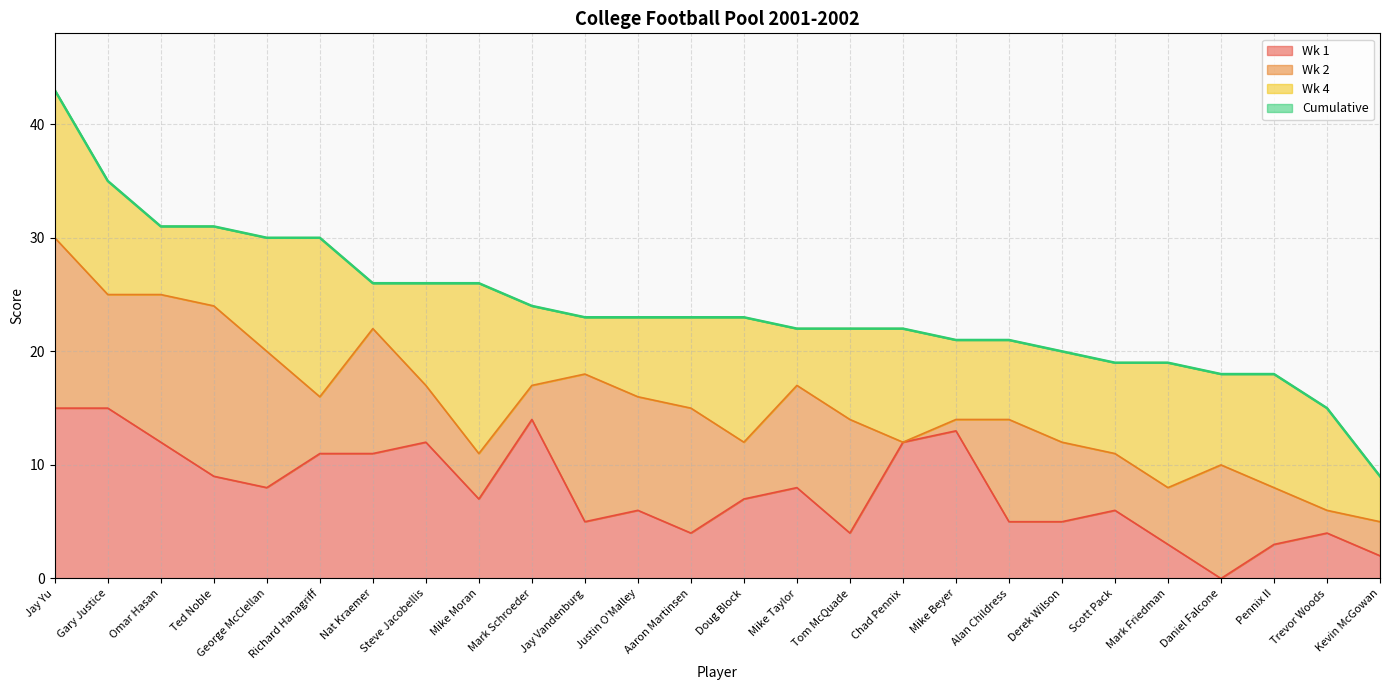

Is it true that Wk 1 equals 5 at Chad Pennix?

False